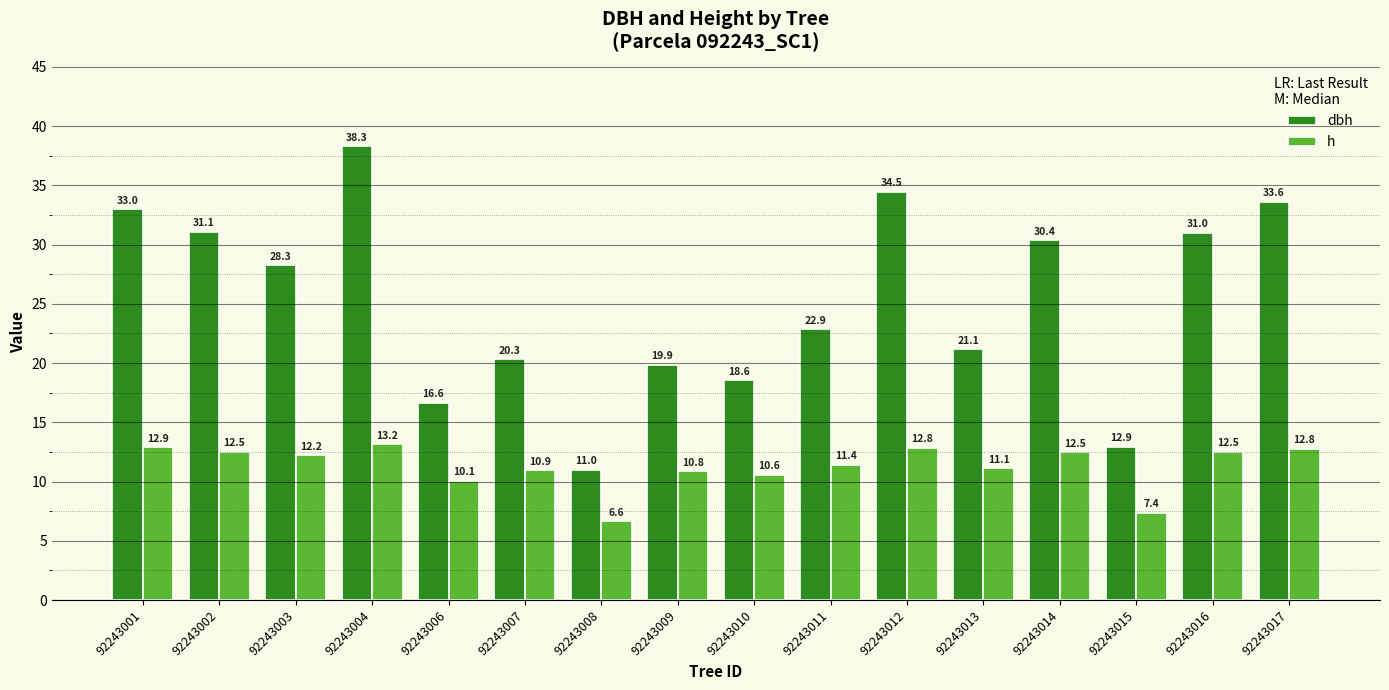

What is the total value across all series at 92243011?

34.3